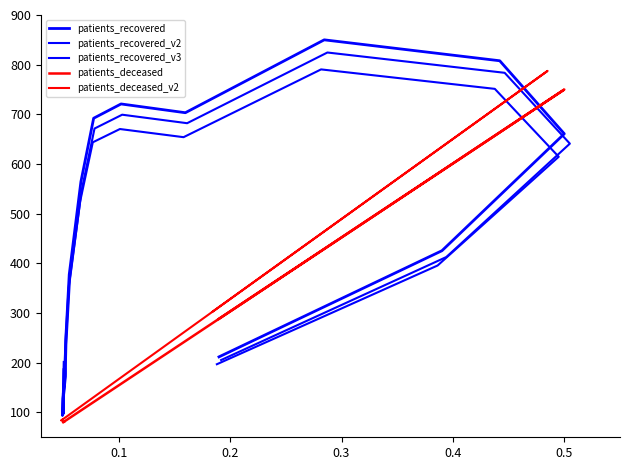

True or false: patients_recovered_v3 has a value of 882.9 at 13.

False